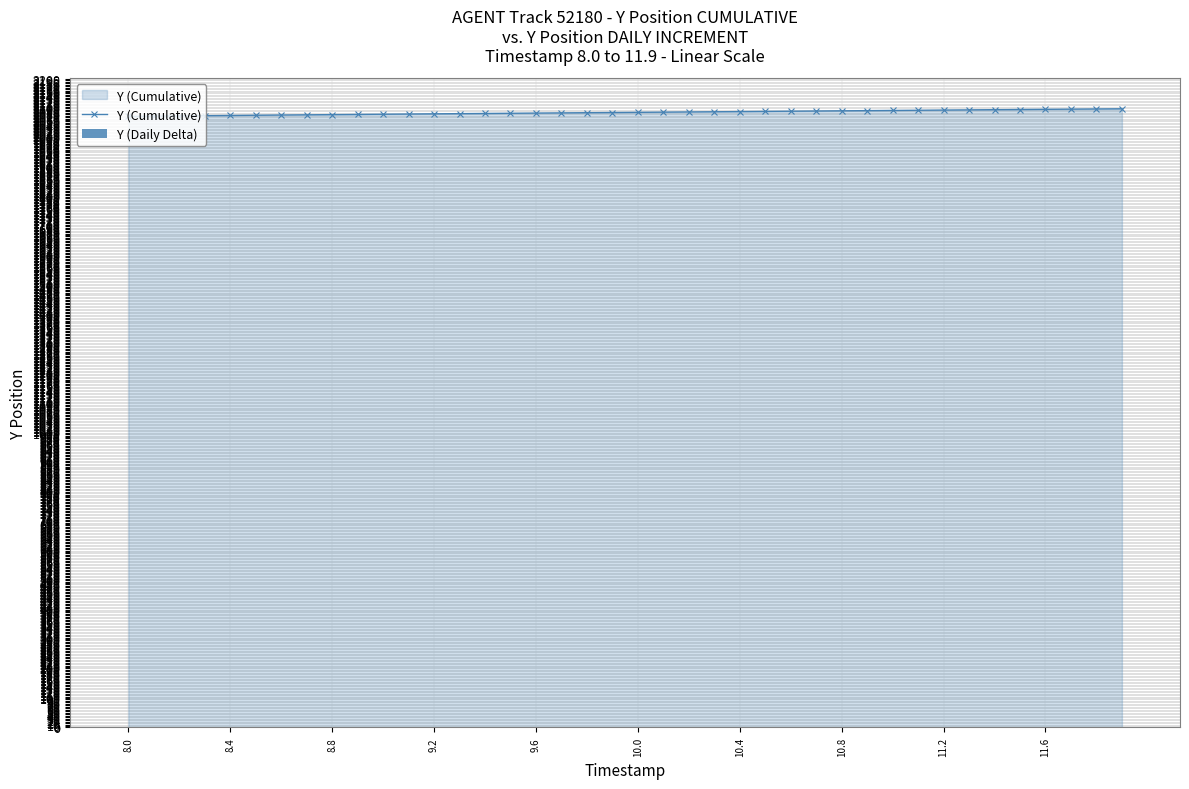

How many values in the Y (Cumulative) series are below 2086?

20